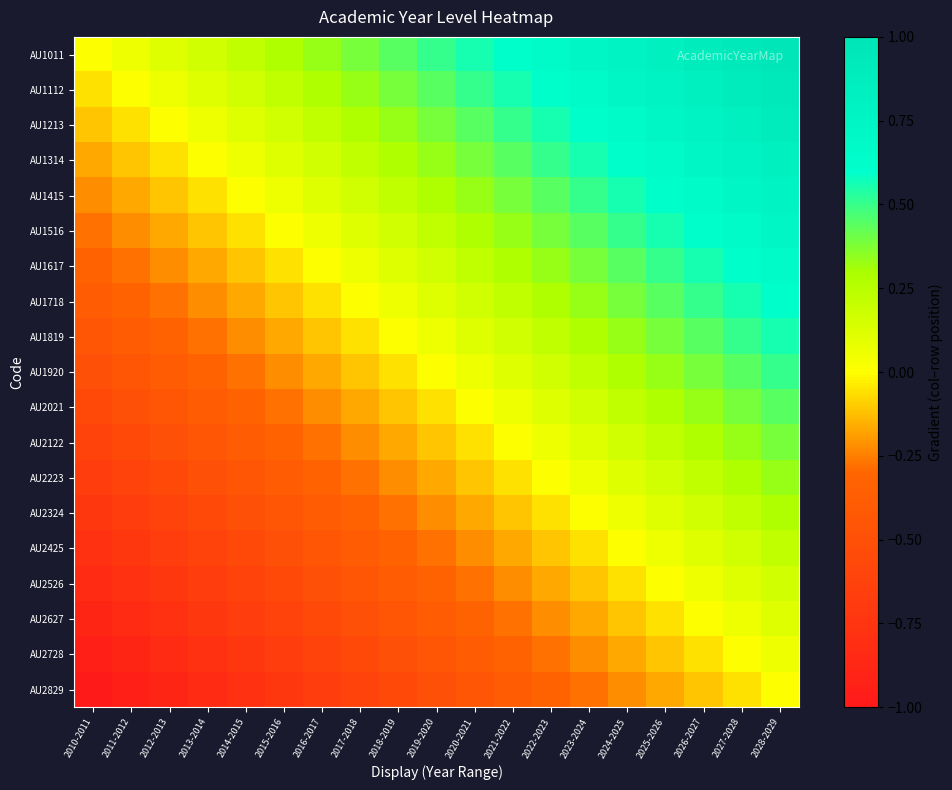

What is the spread (max minus min) of values at 2023-2024?

1.0